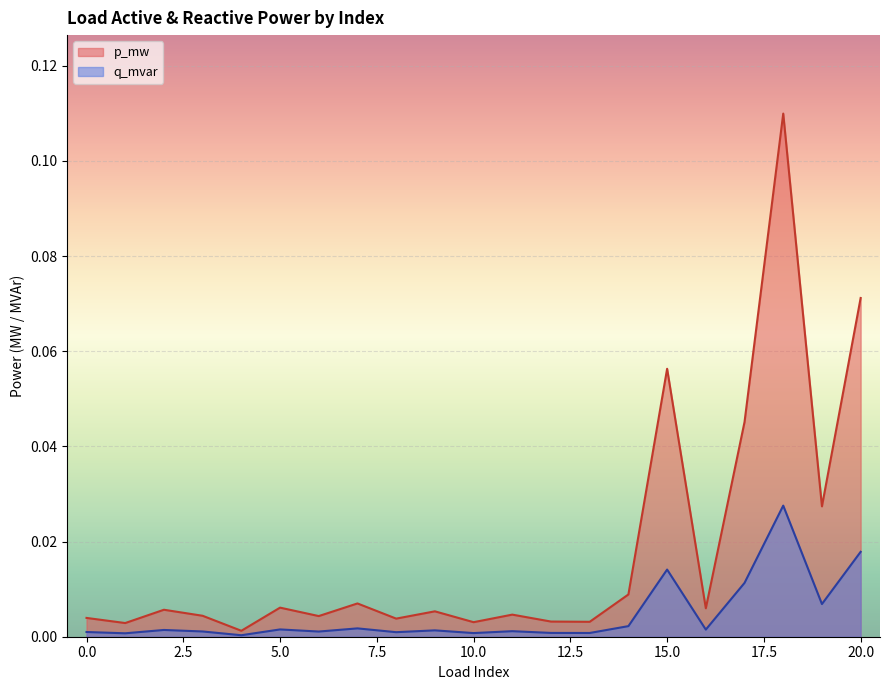

How many lines are shown in the chart?

2